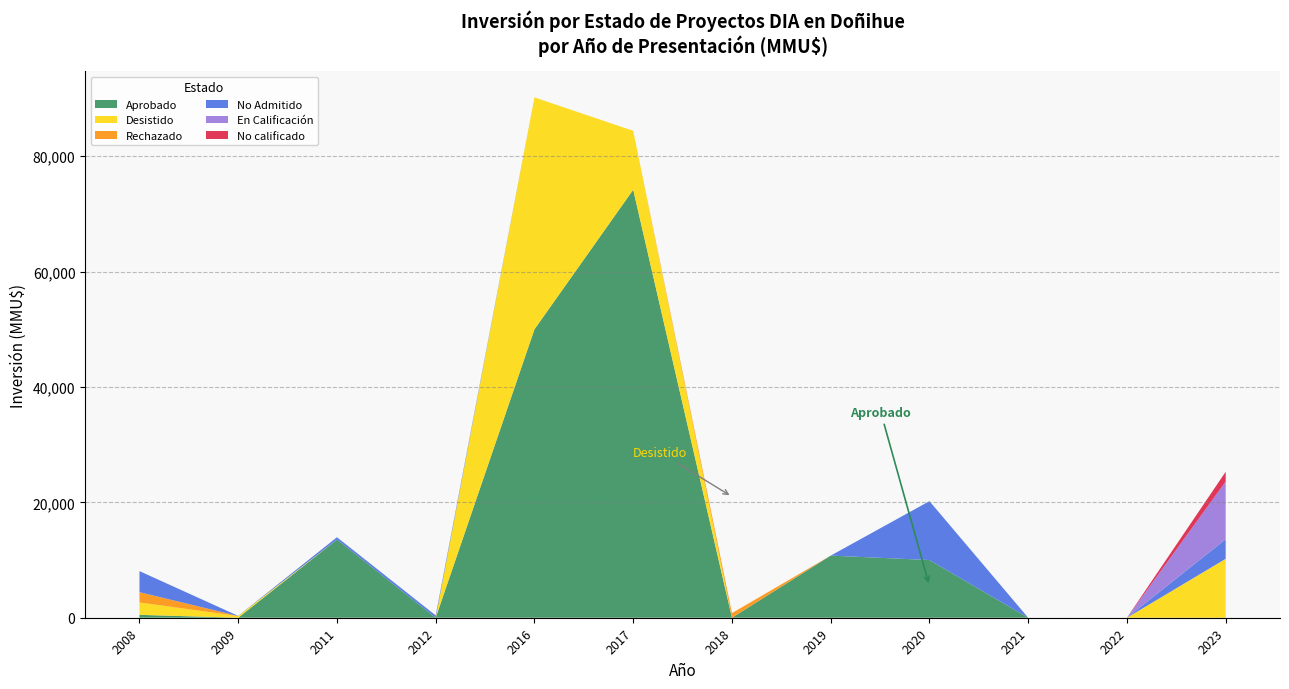

Reading right to left, what are all the values shown in this chart?

Aprobado: 0	0	0	10000	10770	0	74200	50000	0	13553	0	500
Desistido: 10213	0	0	0	0	0	10213	40213	0	0	300	2150
Rechazado: 0	0	0	0	0	807	0	0	0	0	0	1783
No Admitido: 3400	0	0	10213	0	0	0	0	400	400	22	3650
En Calificación: 10000	0	0	0	0	0	0	0	0	0	0	0
No calificado: 1700	0	0	0	0	0	0	0	0	0	0	0